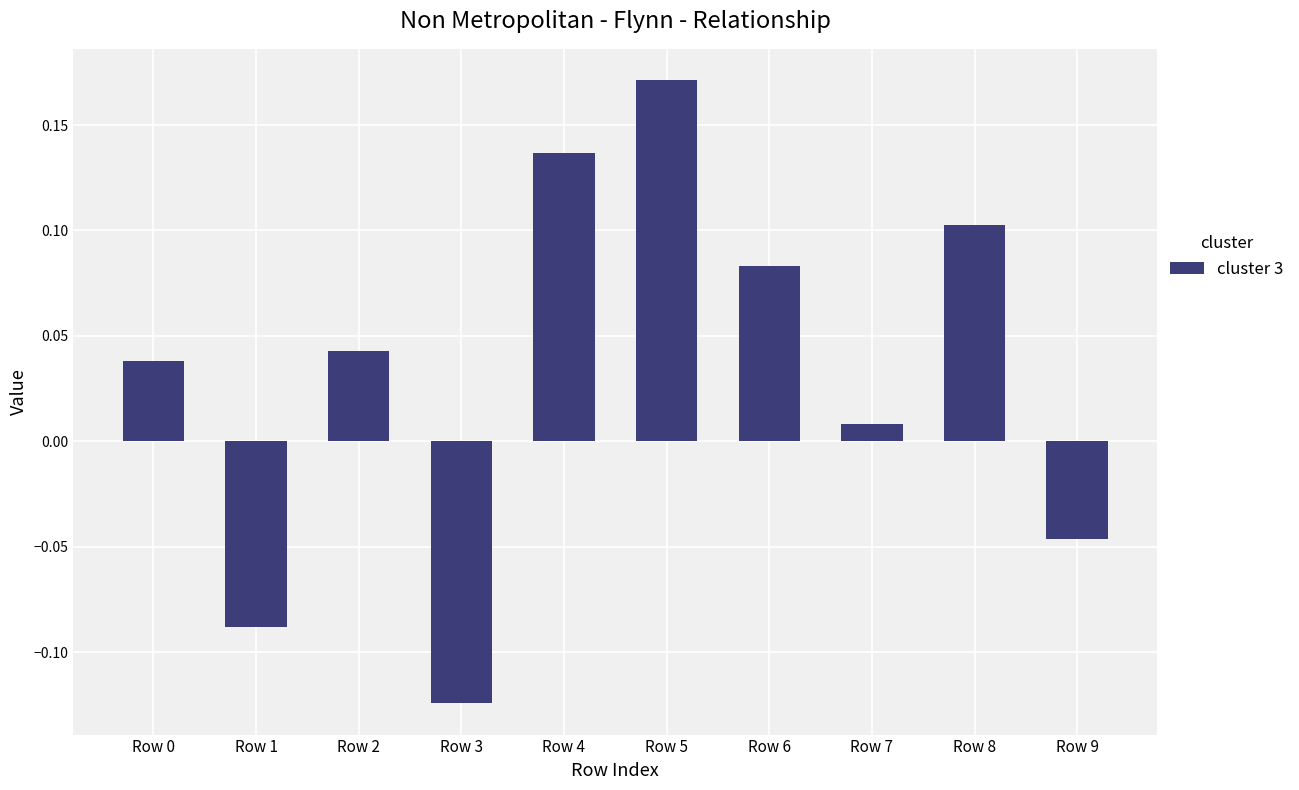

Between Row 5 and Row 4, which is larger?

Row 5